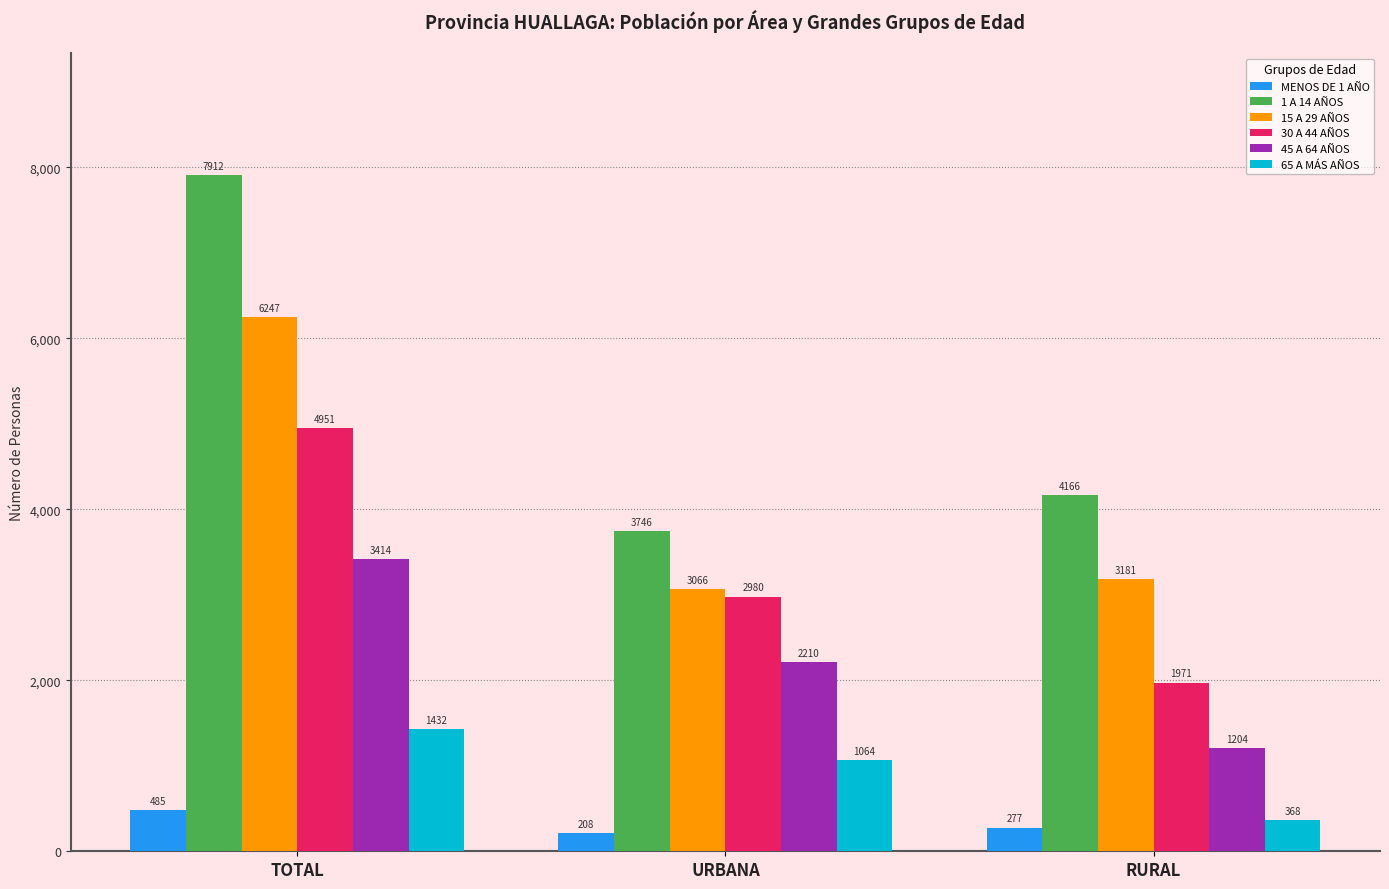

What is the spread (max minus min) of values at URBANA?

3538